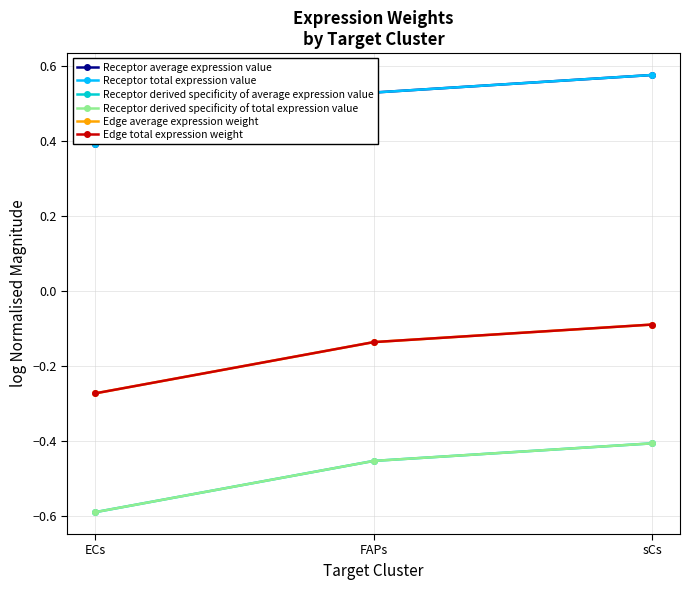

Between ECs and FAPs, which series saw the biggest shift?

Receptor average expression value